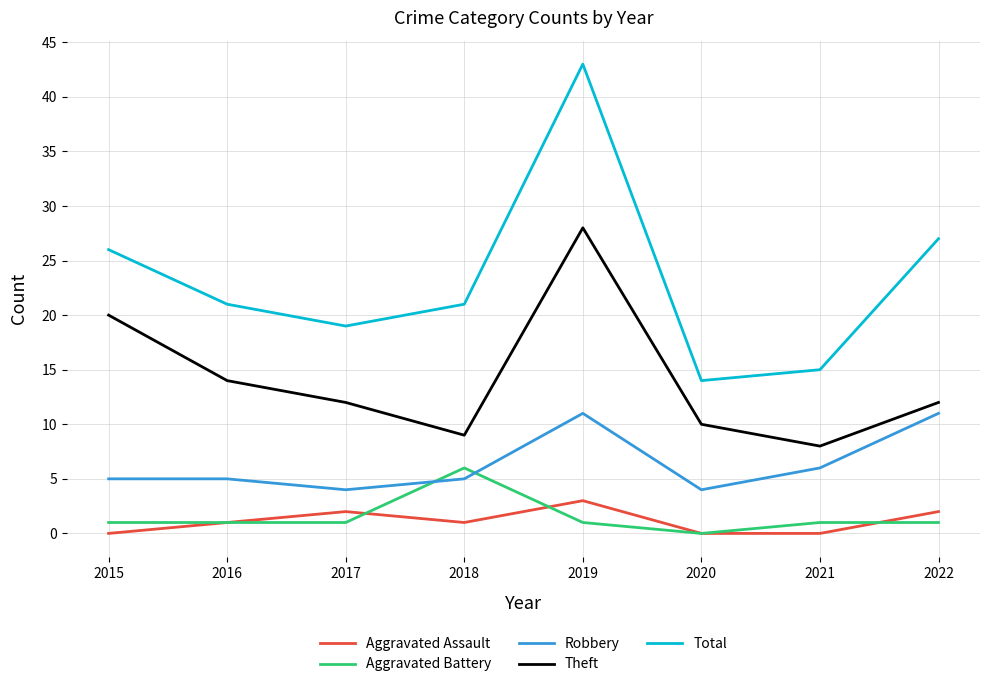

How many lines are shown in the chart?

5